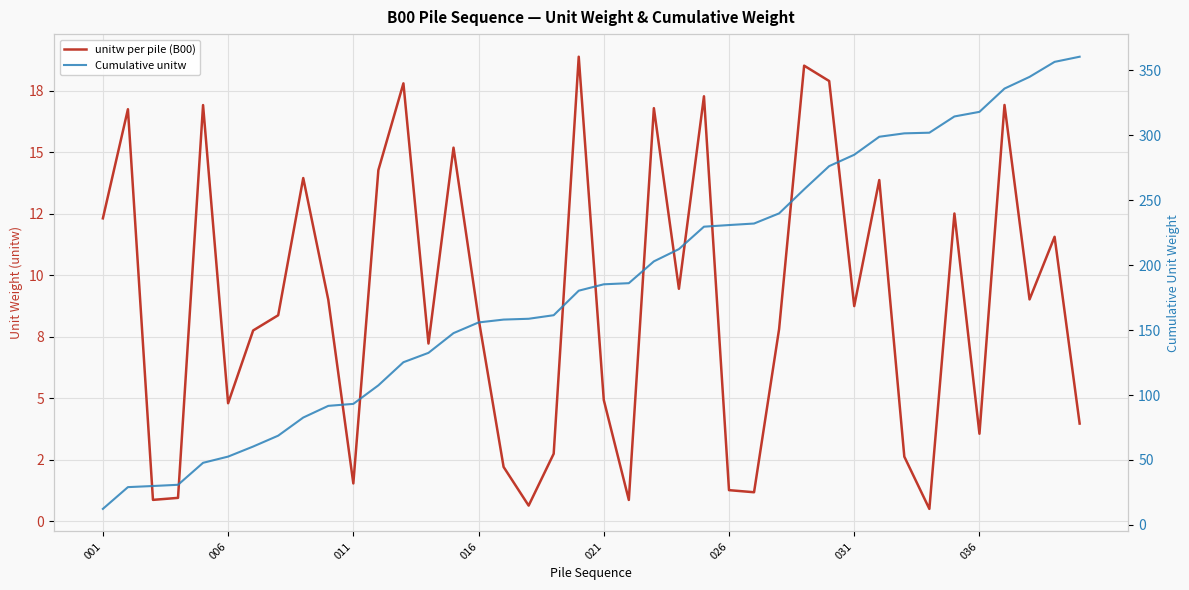

How many categories are shown in the chart?

40